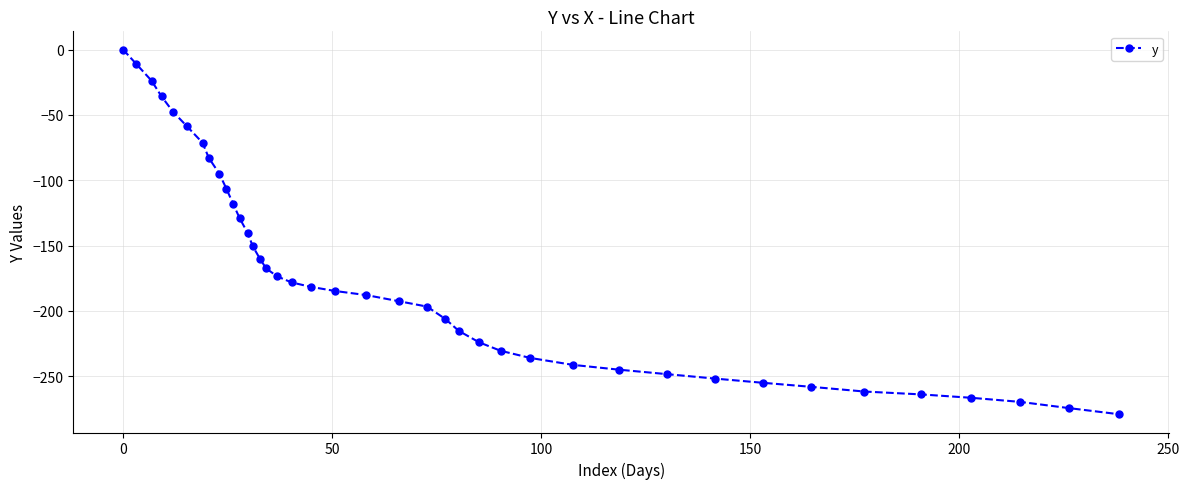

What is the difference between the second highest and minimum values?

267.9